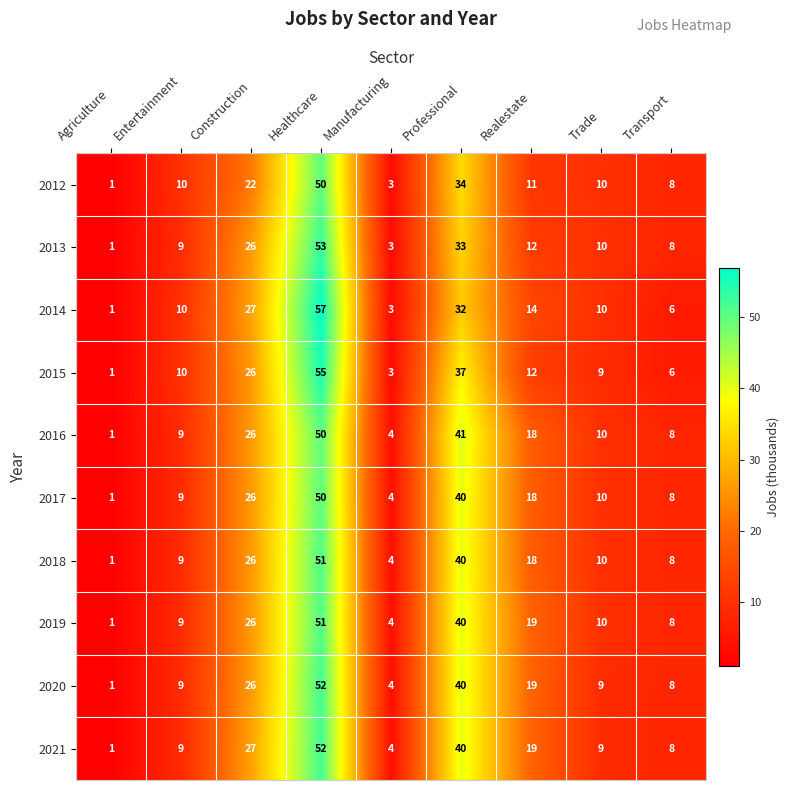

What is the difference between the second highest and minimum values in the 2016 series?

40